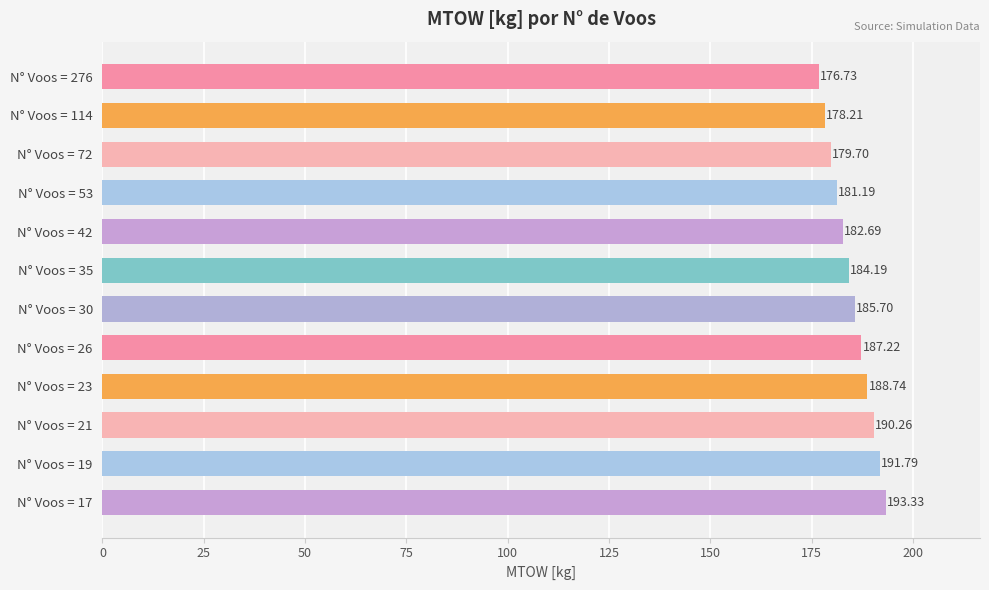

List the labels in order of value, largest first.

N° Voos = 17, N° Voos = 19, N° Voos = 21, N° Voos = 23, N° Voos = 26, N° Voos = 30, N° Voos = 35, N° Voos = 42, N° Voos = 53, N° Voos = 72, N° Voos = 114, N° Voos = 276